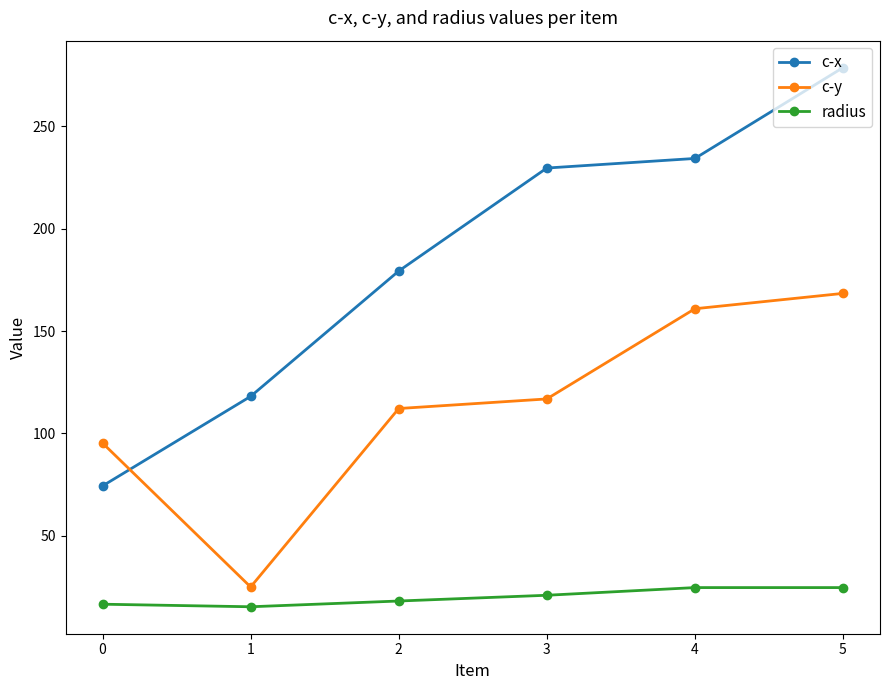

At which label does radius first exceed 20?

3